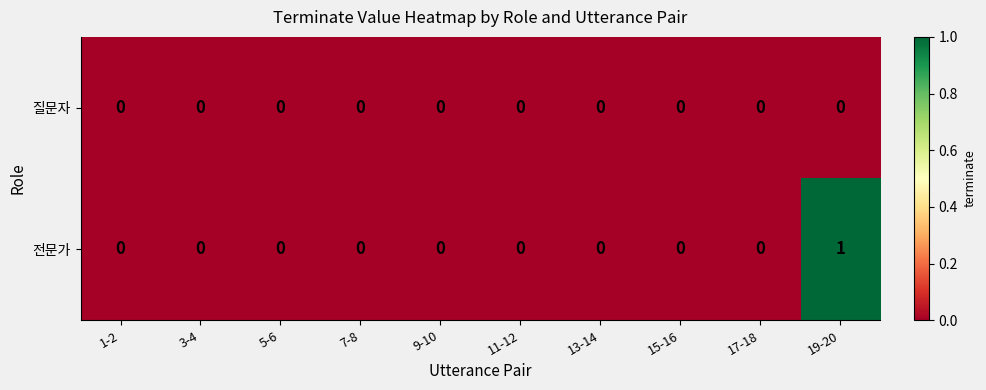

Rank the series by their average value, from highest to lowest.

전문가, 질문자